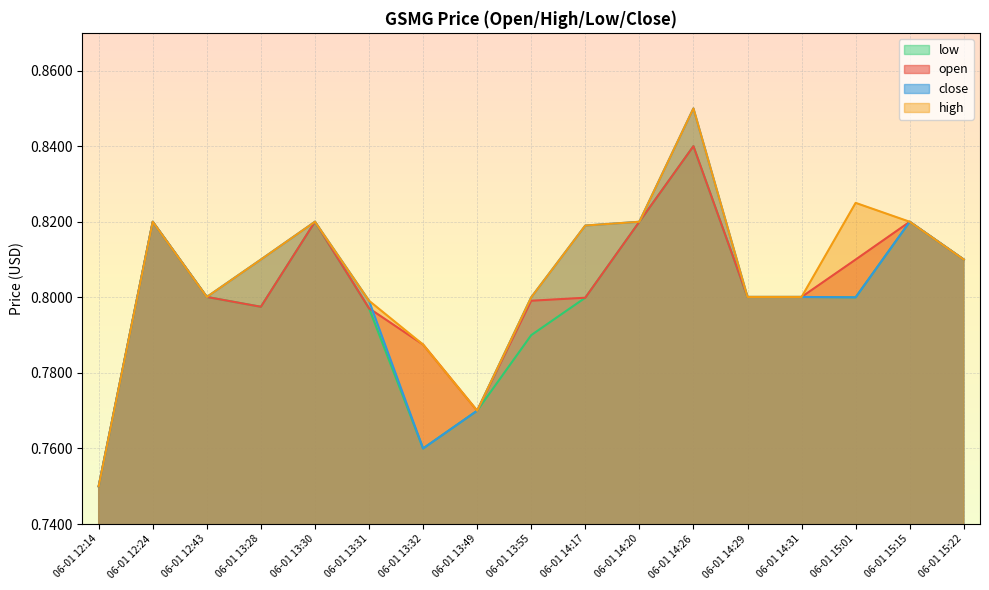

Reading left to right, transcribe all the data shown in this chart.

open: 0.8	0.8	0.8	0.8	0.8	0.8	0.8	0.8	0.8	0.8	0.8	0.8	0.8	0.8	0.8	0.8	0.8
high: 0.8	0.8	0.8	0.8	0.8	0.8	0.8	0.8	0.8	0.8	0.8	0.8	0.8	0.8	0.8	0.8	0.8
low: 0.8	0.8	0.8	0.8	0.8	0.8	0.8	0.8	0.8	0.8	0.8	0.8	0.8	0.8	0.8	0.8	0.8
close: 0.8	0.8	0.8	0.8	0.8	0.8	0.8	0.8	0.8	0.8	0.8	0.8	0.8	0.8	0.8	0.8	0.8